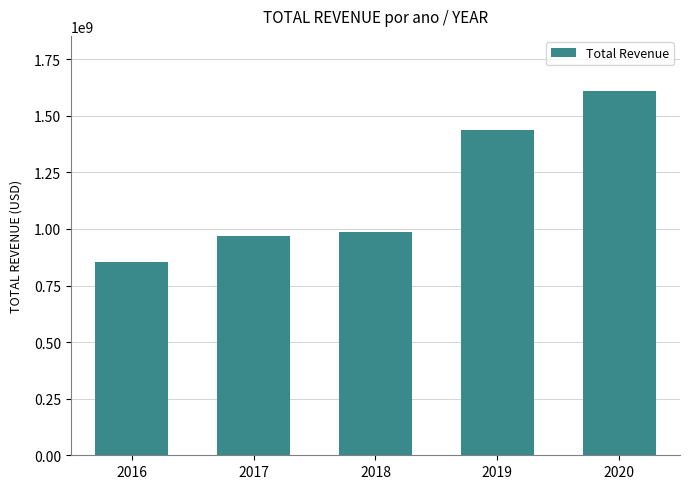

What is the approximate value at 2018, to the nearest 100?

987538000